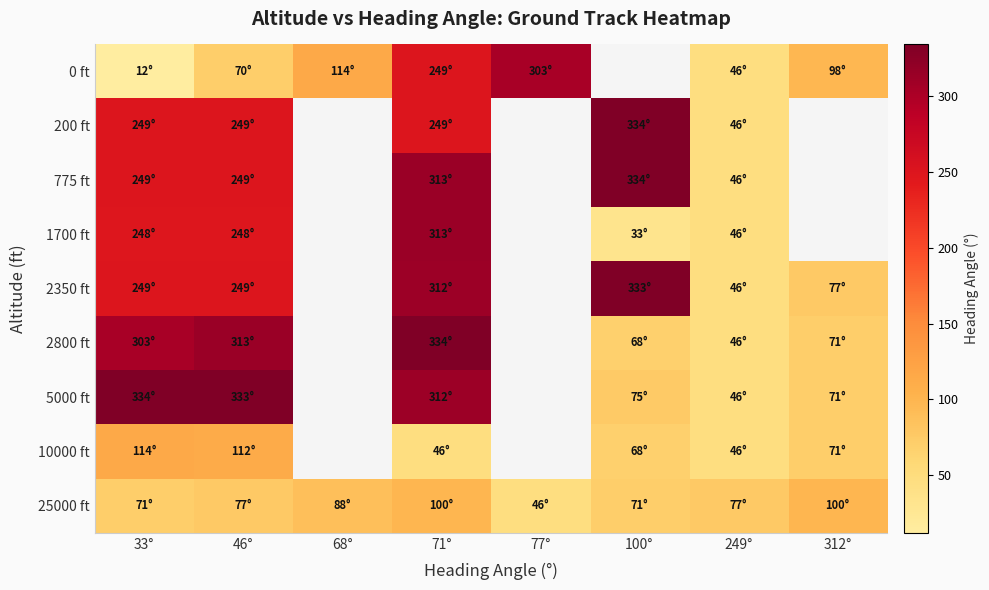

Which series changed the most between 33° and 312°?

5000 ft